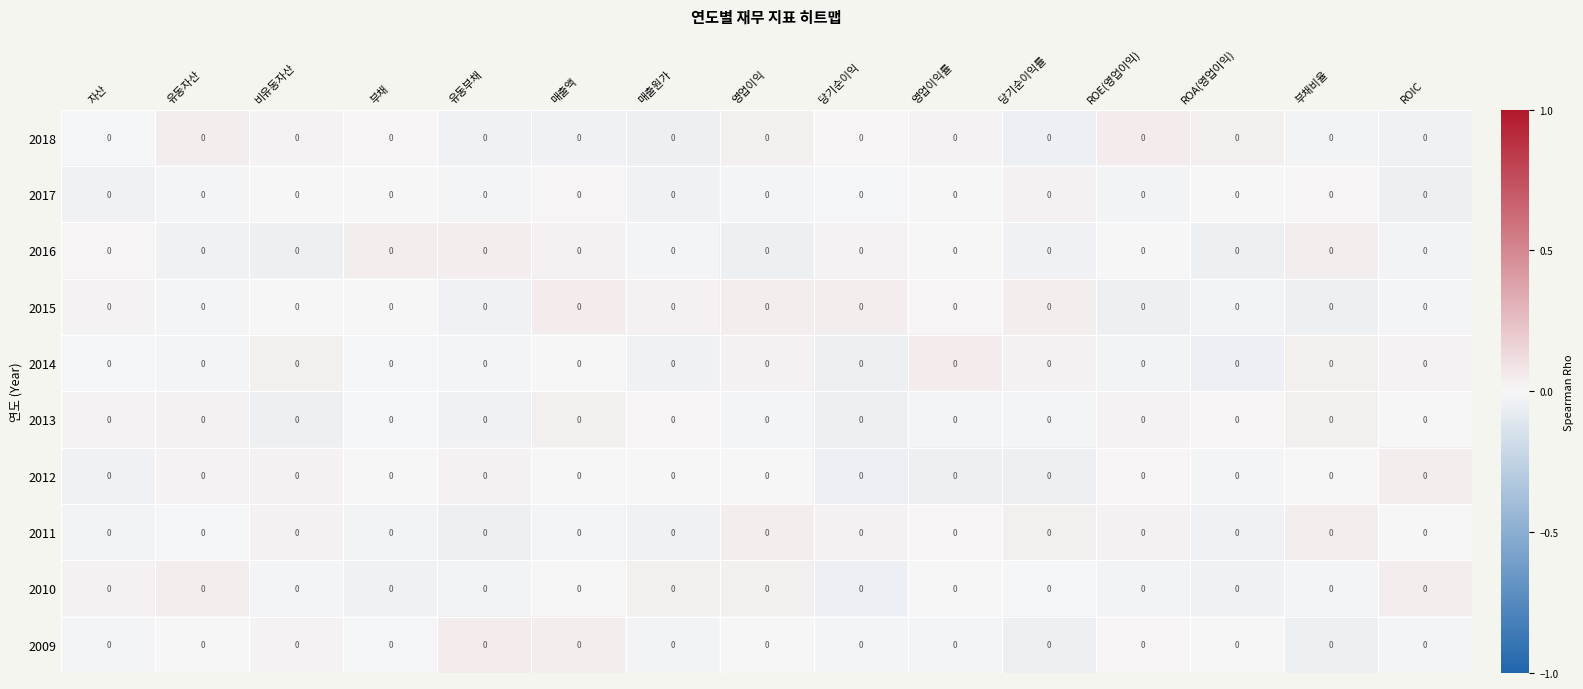

Count the number of categories in the chart.

15